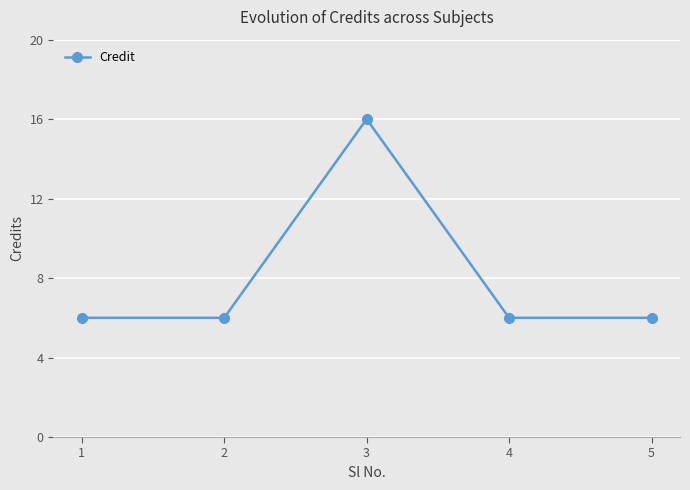

What is the sum of all values?

40